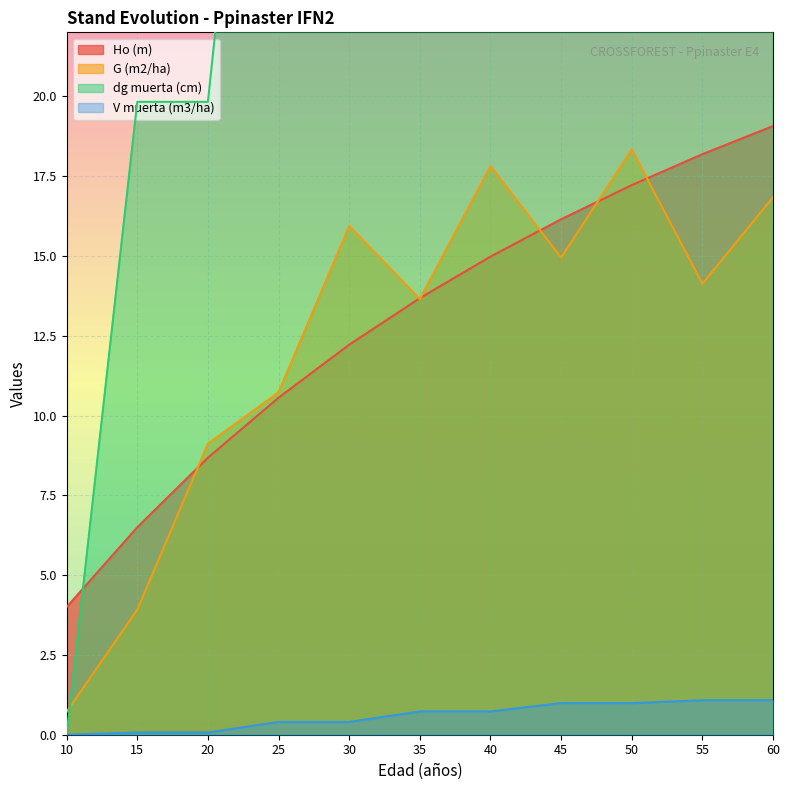

Reading left to right, transcribe all the data shown in this chart.

Ho (m): 4.0	6.5	8.7	10.6	12.2	13.7	15.0	16.1	17.2	18.2	19.1
G (m2/ha): 0.7	3.9	9.1	10.7	15.9	13.7	17.8	14.9	18.3	14.1	16.8
dg muerta (cm): 0.0	19.8	19.8	40.9	40.9	59.7	59.7	77.7	77.7	95.9	95.9
V muerta (m3/ha): 0.0	0.1	0.1	0.4	0.4	0.7	0.7	1.0	1.0	1.1	1.1